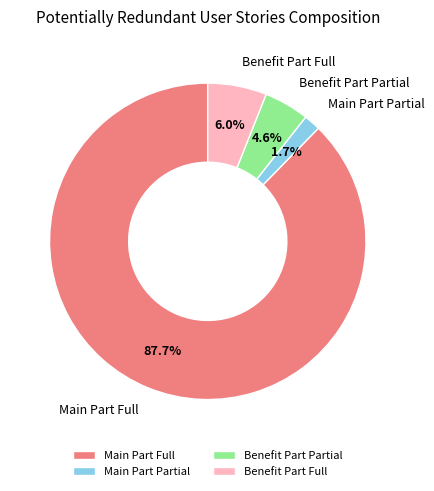

Between Main Part Full and Benefit Part Full, which is larger?

Main Part Full